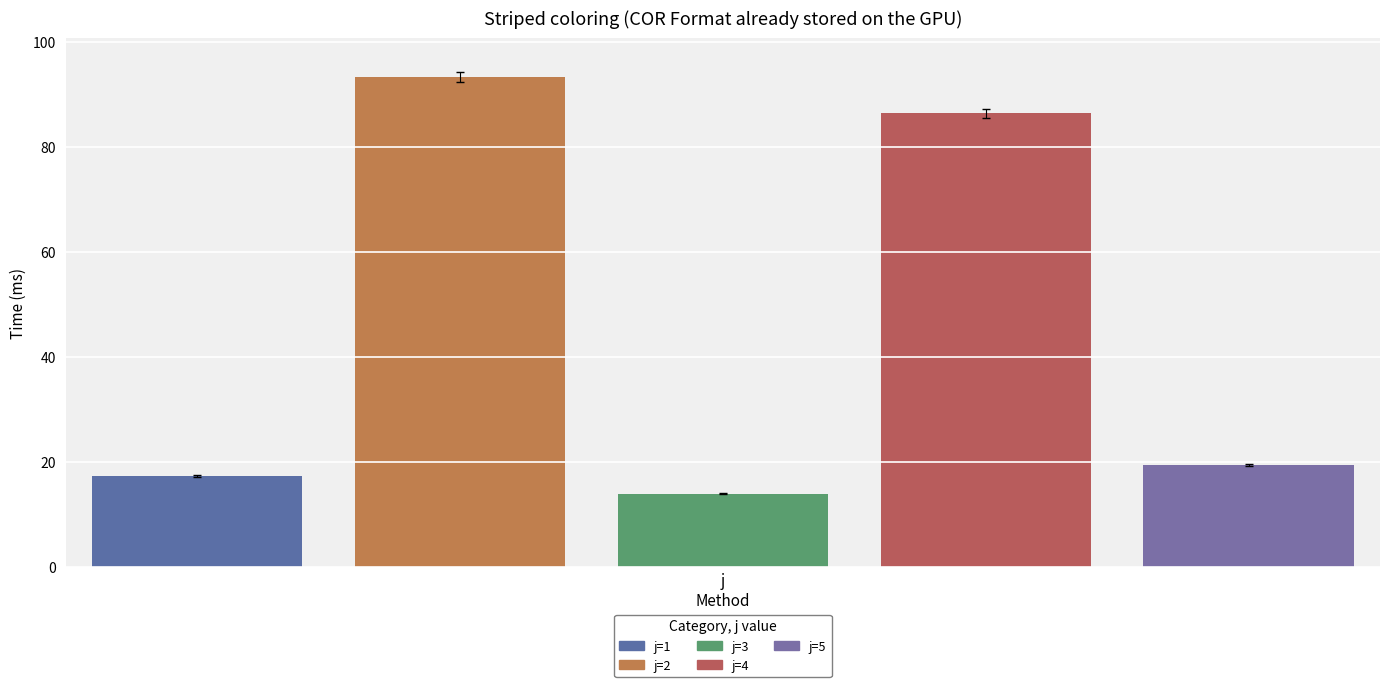

How many bars are there in total?

5